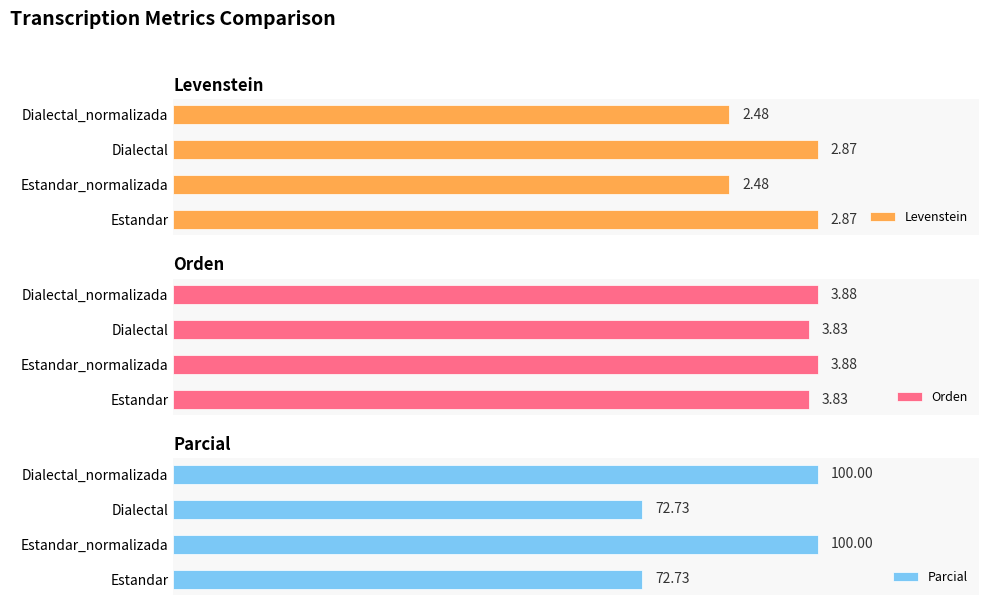

Are the bars grouped side by side (vs. stacked)?

Yes